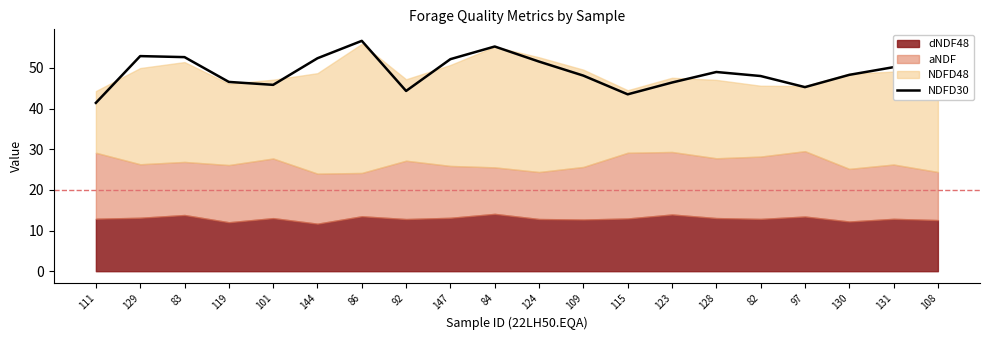

Between 111 and 128, which is larger?

128